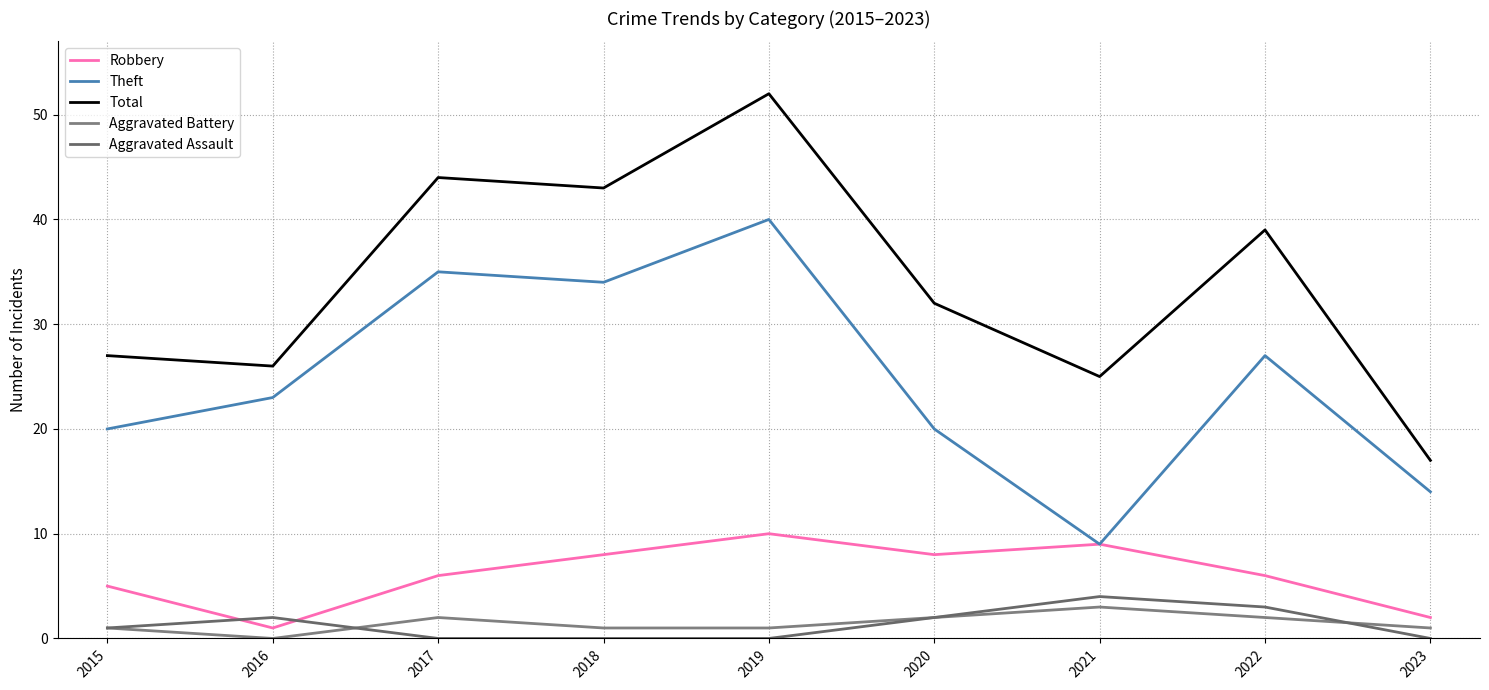

Is it true that Theft equals 27 at 2022?

True